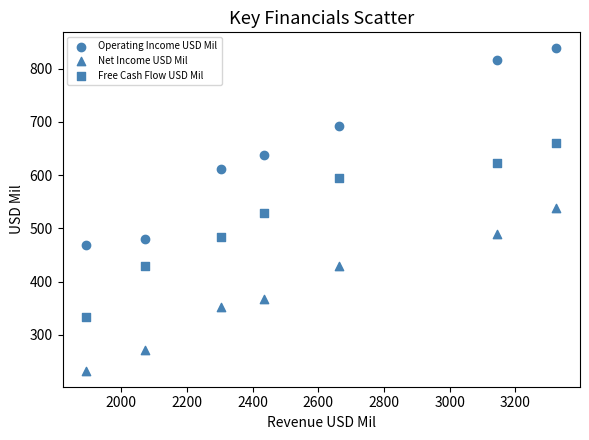

How many data points are displayed?

21